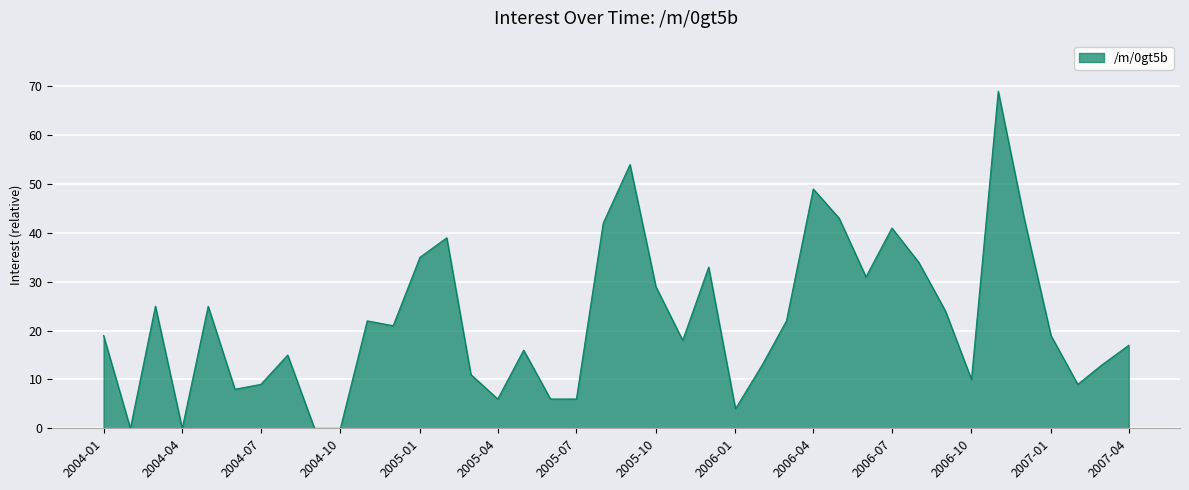

What is the difference between the maximum and minimum values?

69